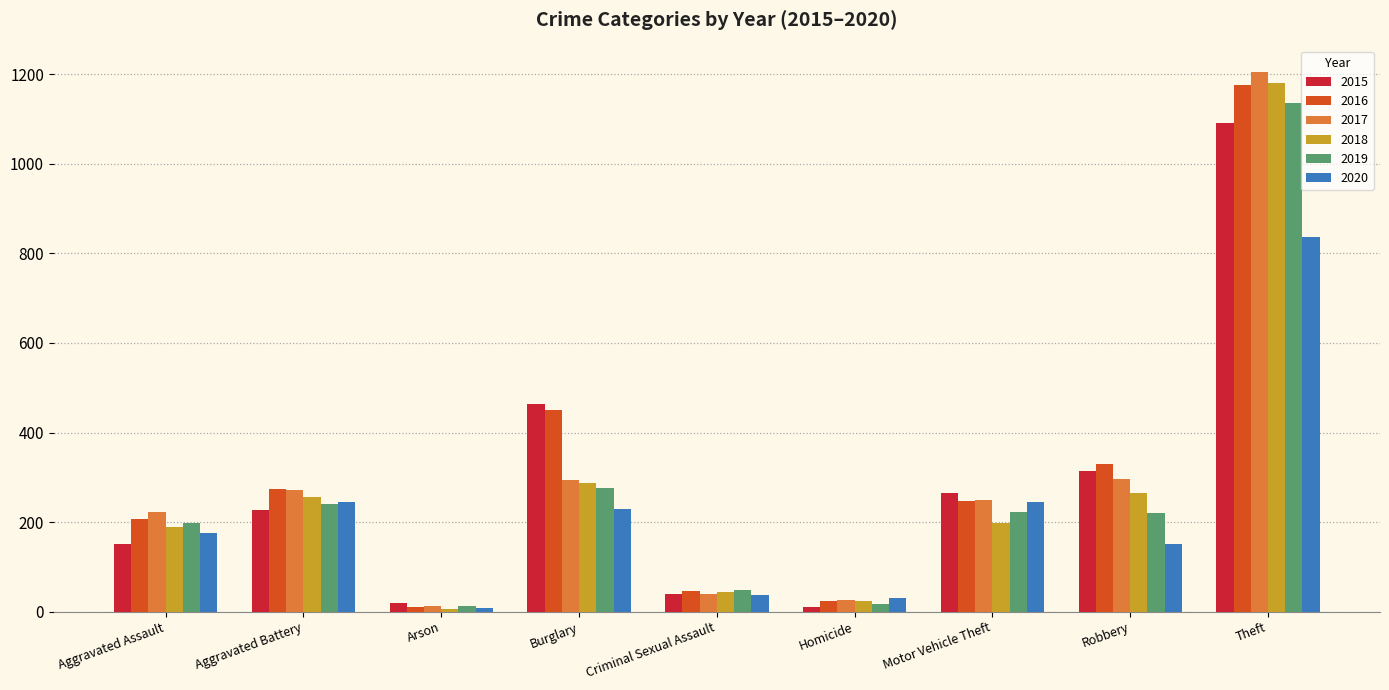

The 2016 series shows 404 at Aggravated Battery. True or false?

False